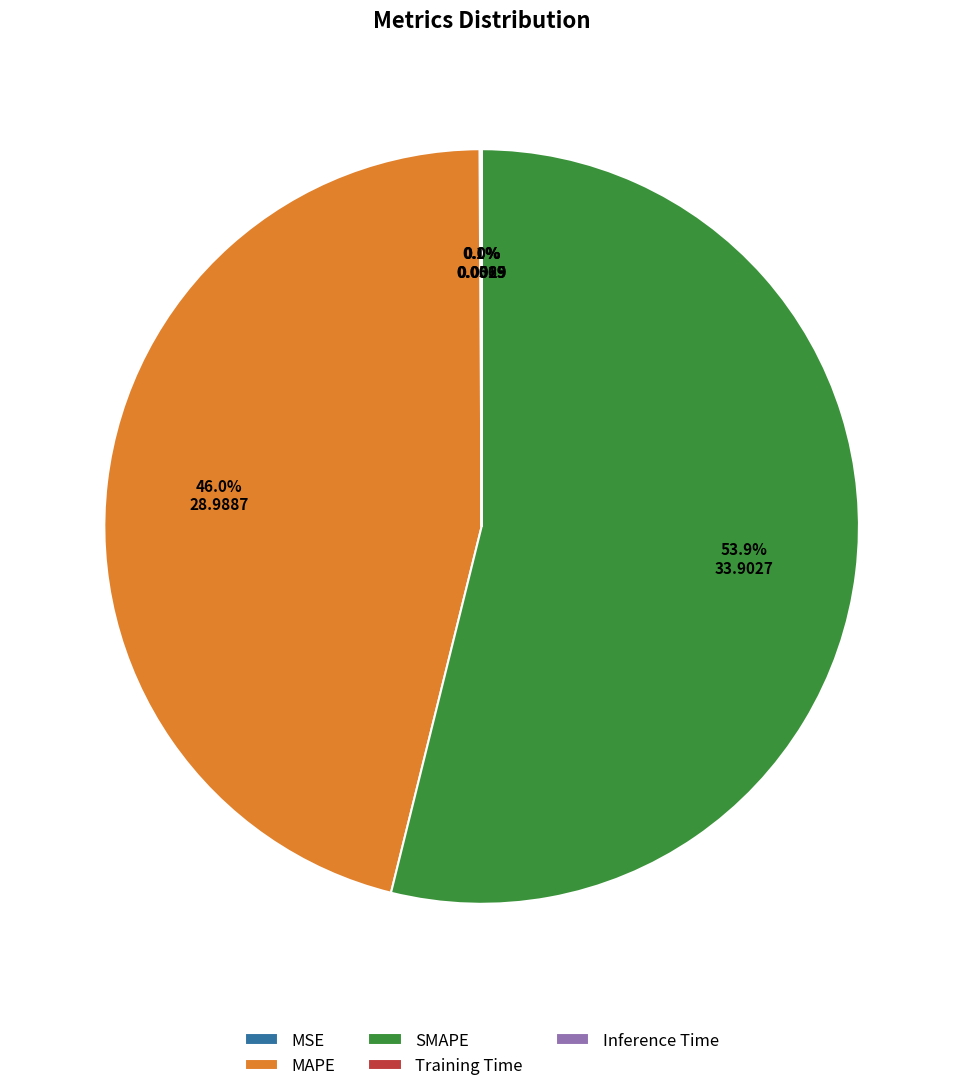

Does SMAPE account for over 50% of the chart?

Yes